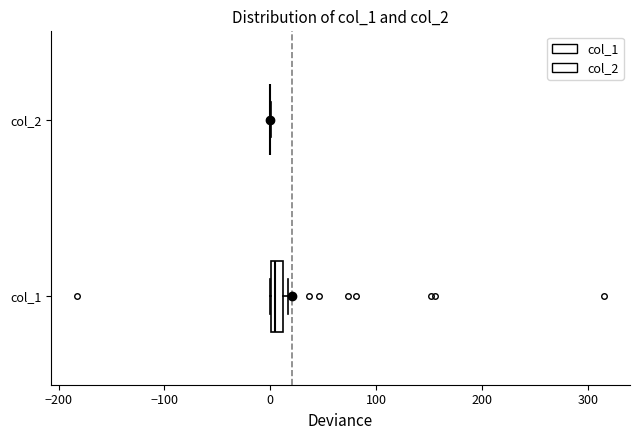

Comparing the boxes themselves (not the whiskers), which one is the widest?

col_1